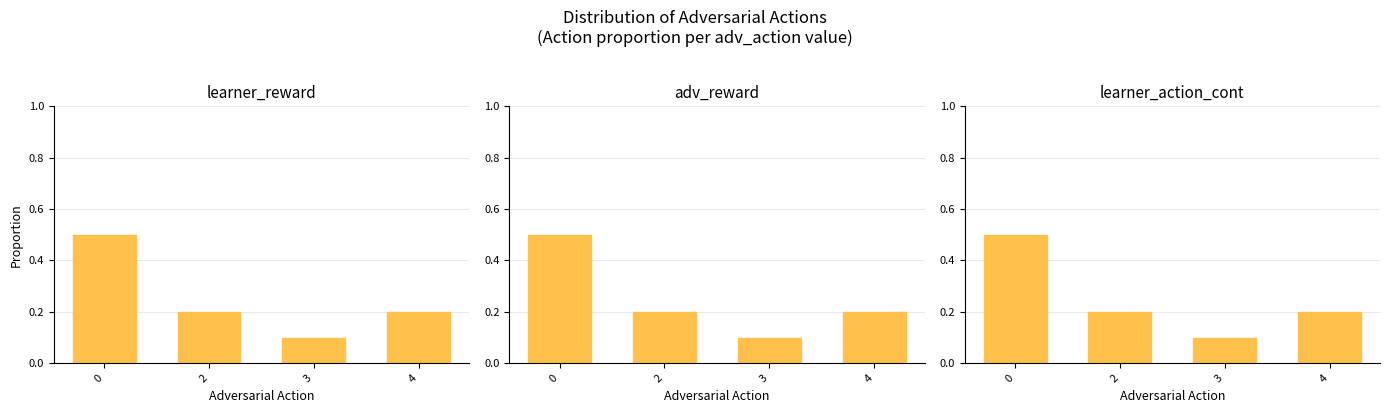

What is the difference between the maximum and minimum values in the learner_action_cont series?

0.4